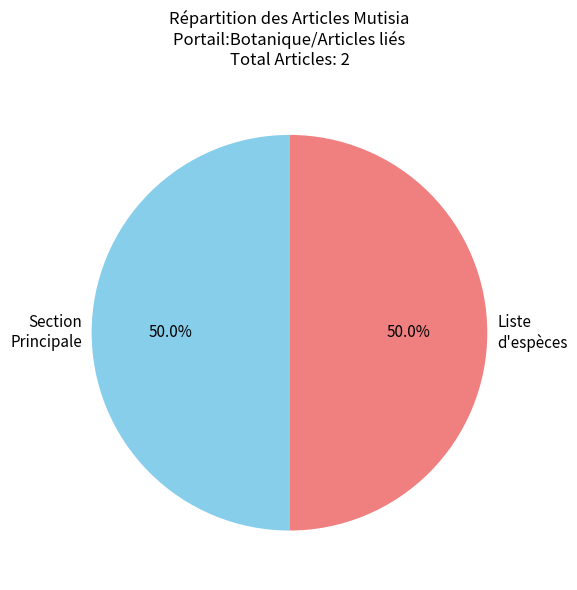

What is the ratio of the value at Liste d'espèces to the value at Section Principale?

1.0